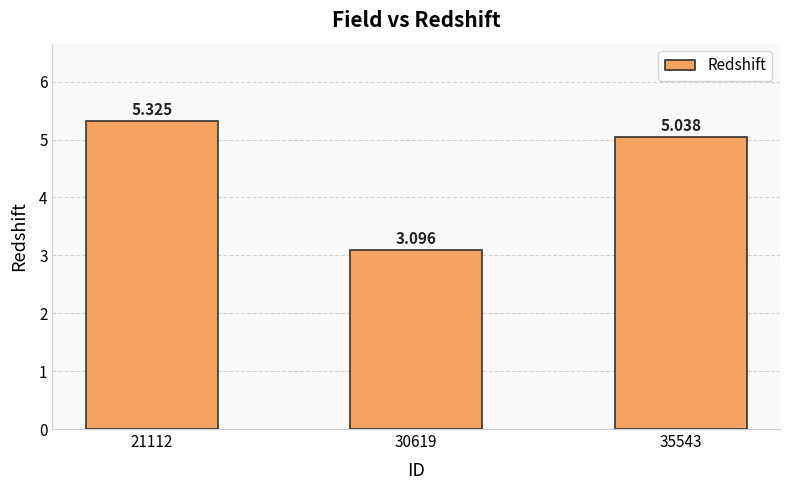

The chart shows a value of 3.1 at 30619. True or false?

True